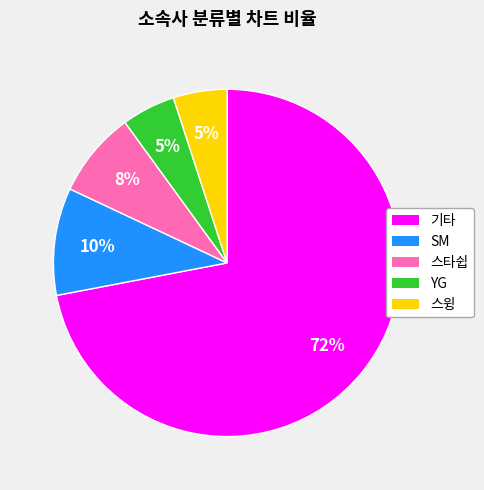

Which has a higher value, 스윙 or 기타?

기타